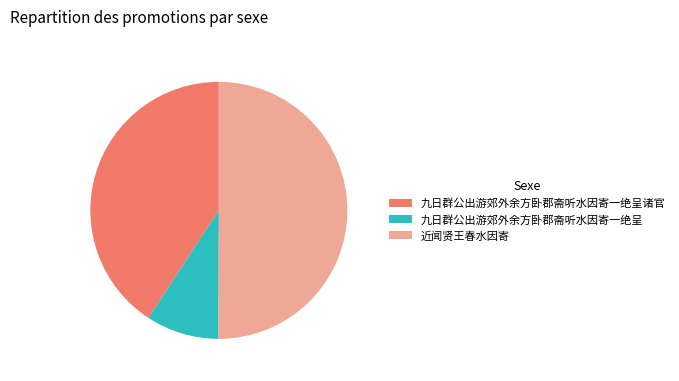

True or false: 九日群公出游郊外余方卧郡斋听水因寄一绝呈 accounts for 3% of the total.

False